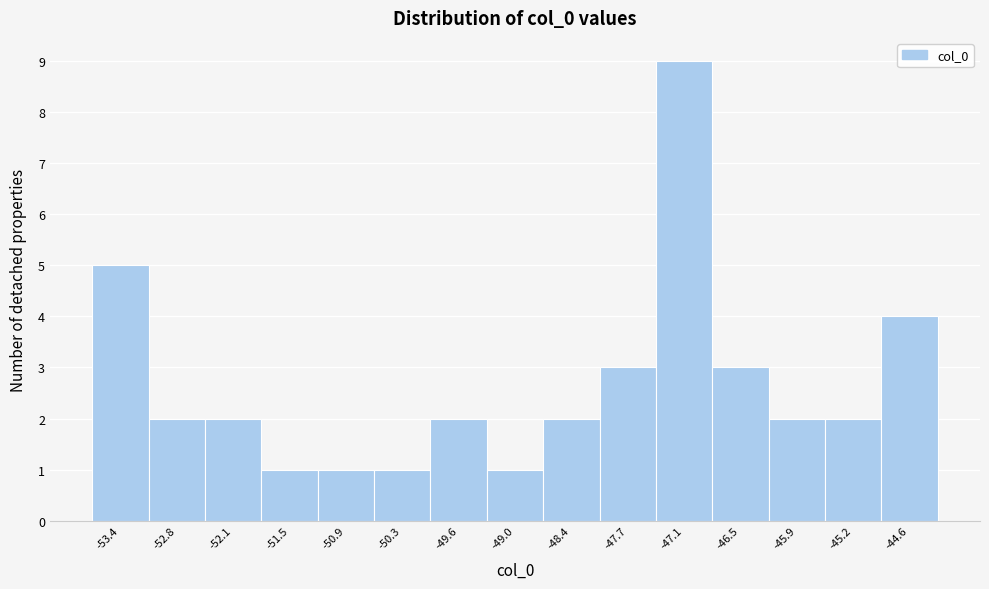

Over which range of the x-axis is the bar tallest?

-47.4 to -46.8